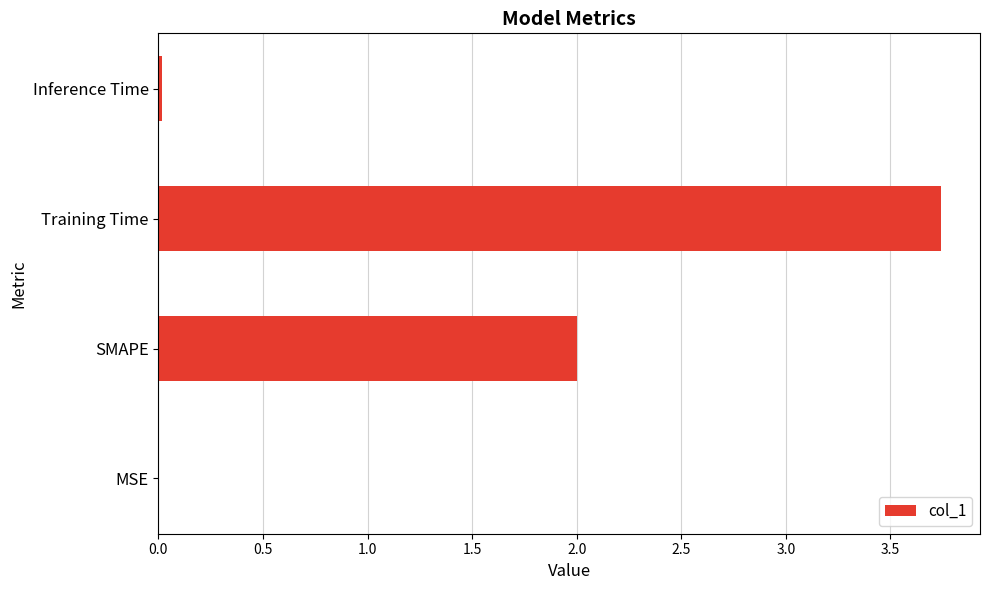

Is it true that the value at SMAPE is 3.3?

False